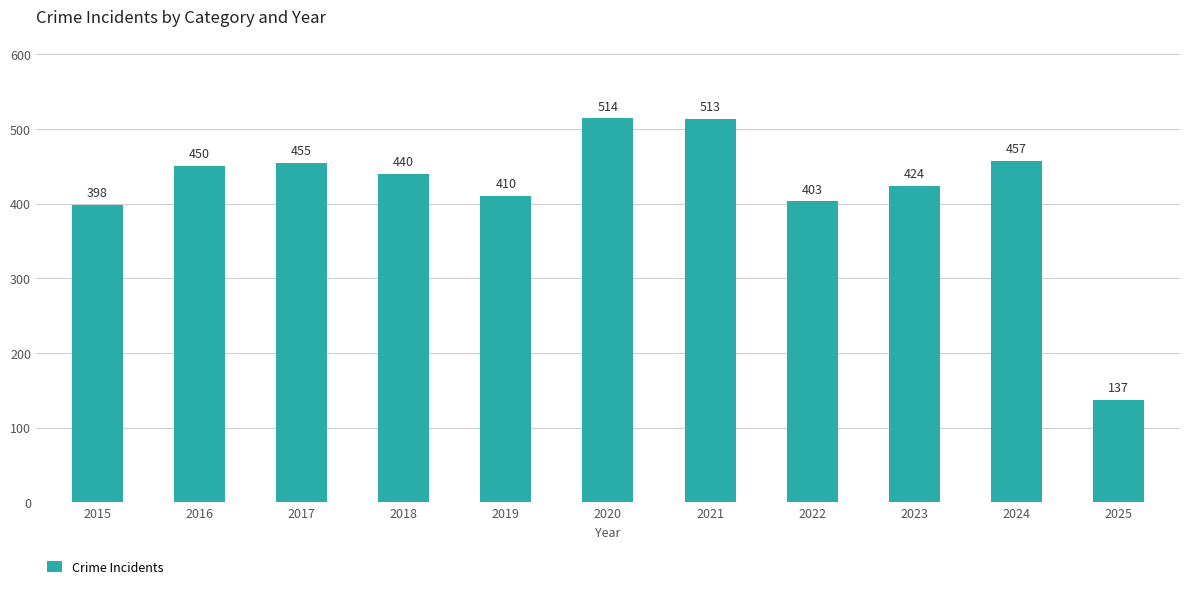

Reading left to right, extract all data points from this chart.

398	450	455	440	410	514	513	403	424	457	137